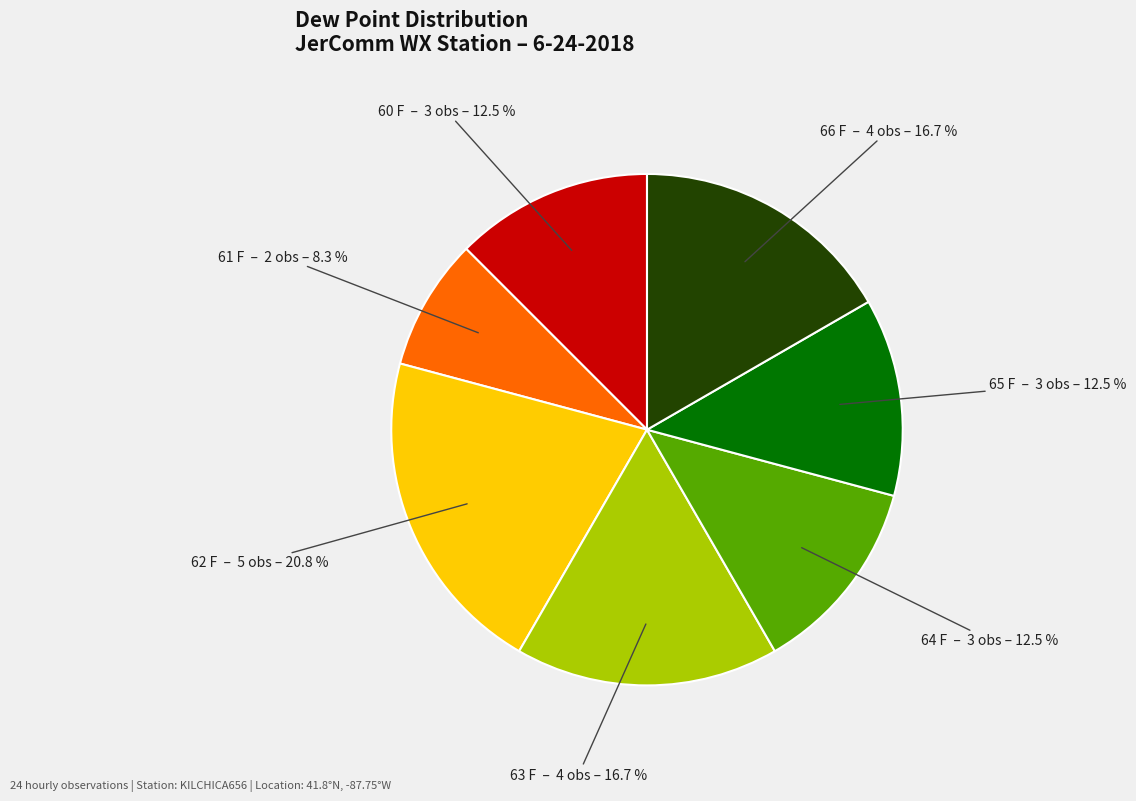

How many slices are in this pie chart?

7